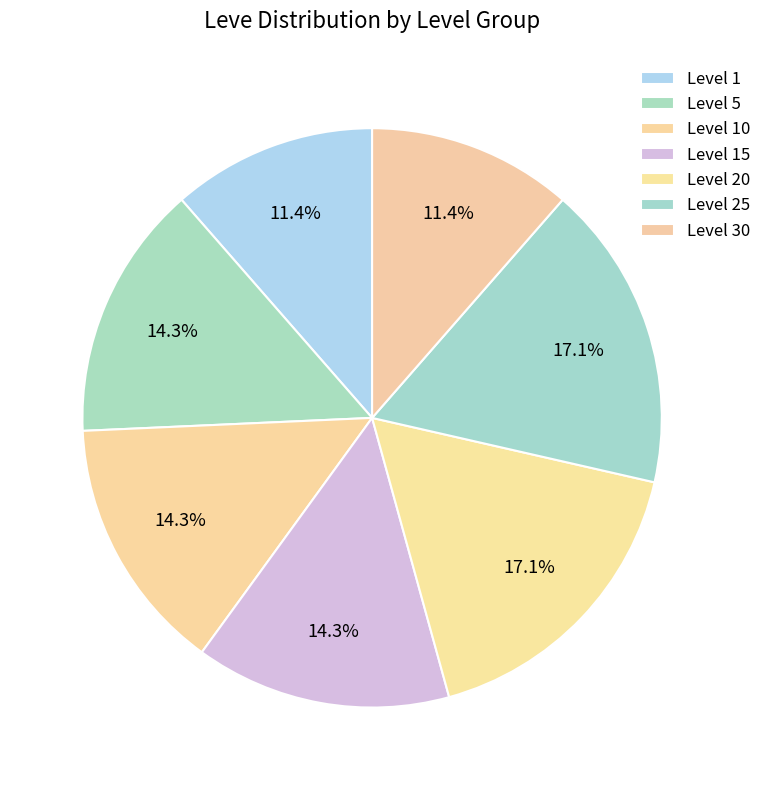

Is there any slice that represents more than half of the pie?

No